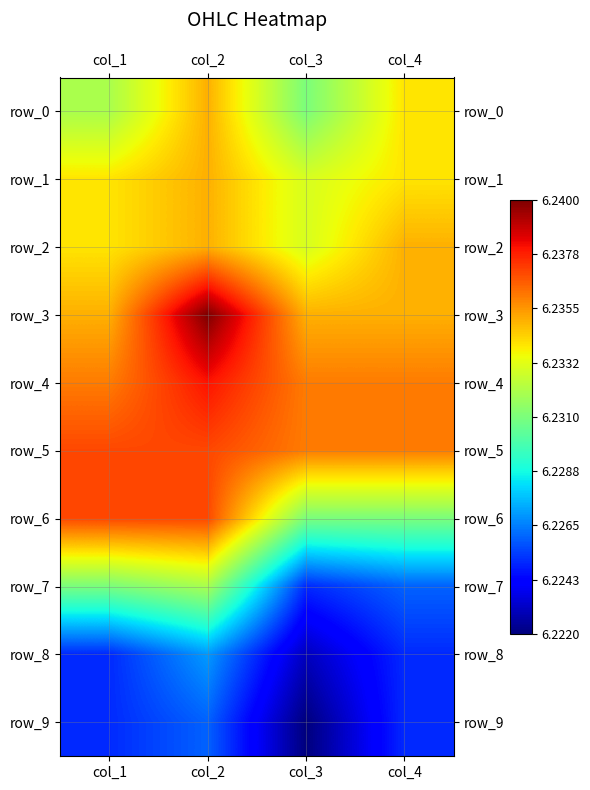

Which series has the largest range (max minus min)?

row_7